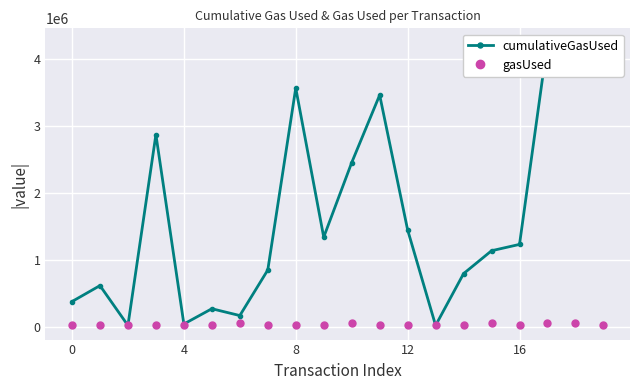

Which series has the largest total across all categories?

cumulativeGasUsed